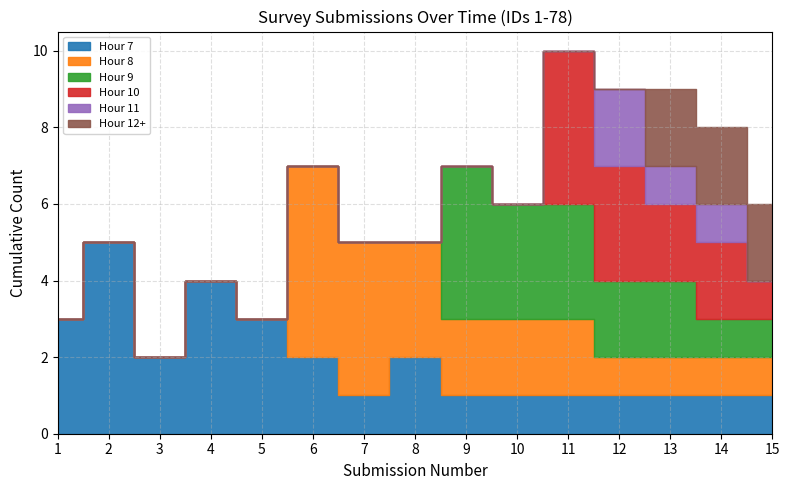

Which category has the lowest value across all series?

1